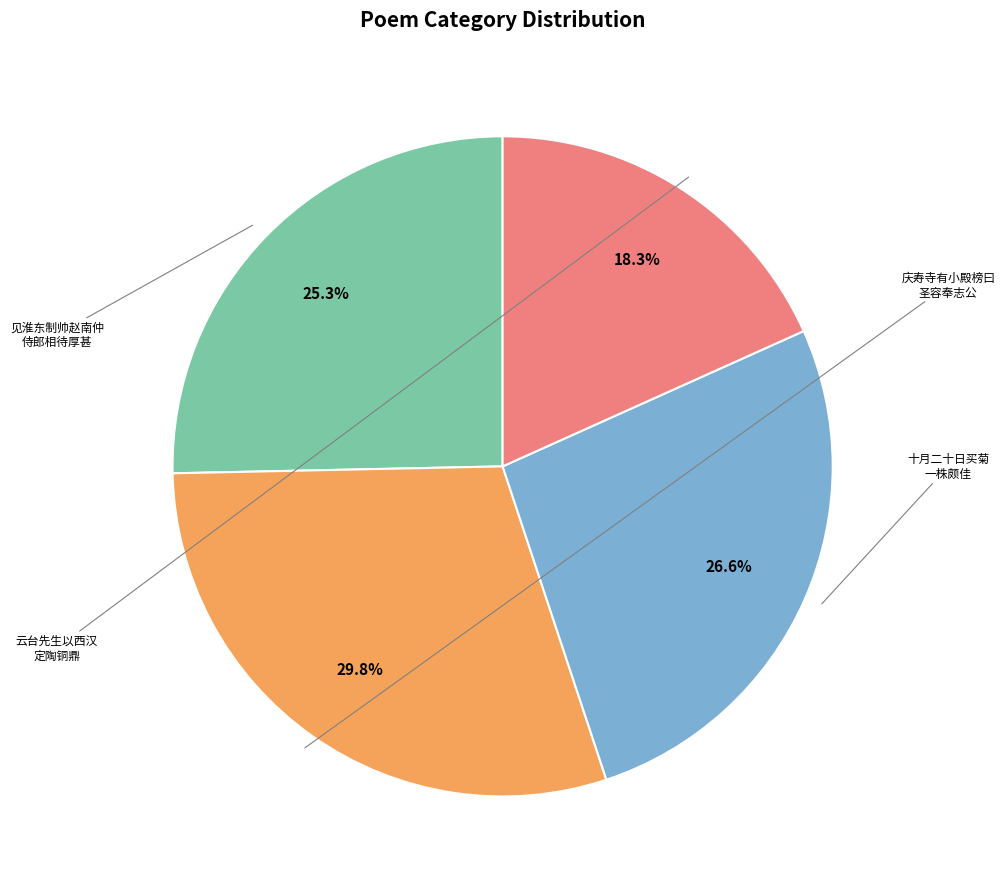

Is there a majority slice in this chart?

No